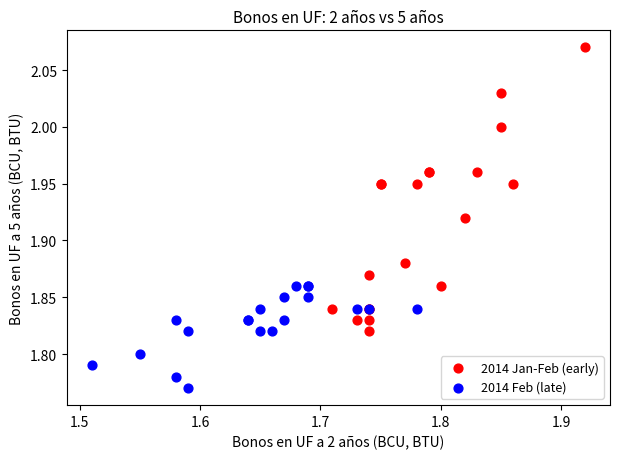

What are all the series names shown in the legend?

2014 Jan-Feb (early), 2014 Feb (late)